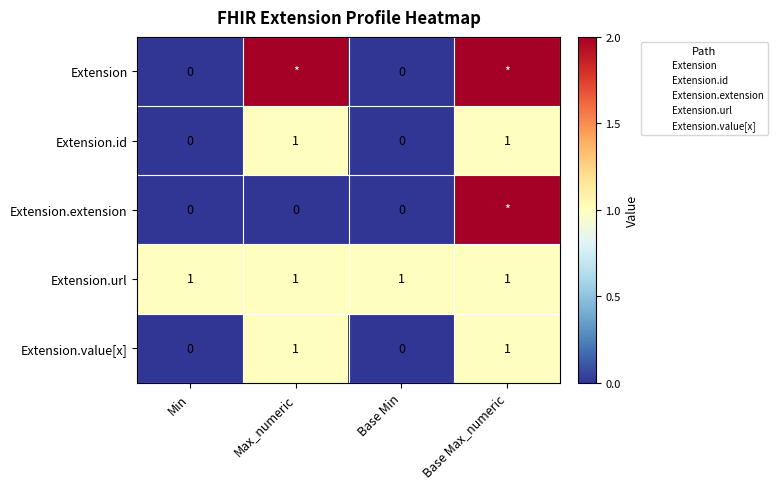

What is the total value across all series at Max_numeric?

5